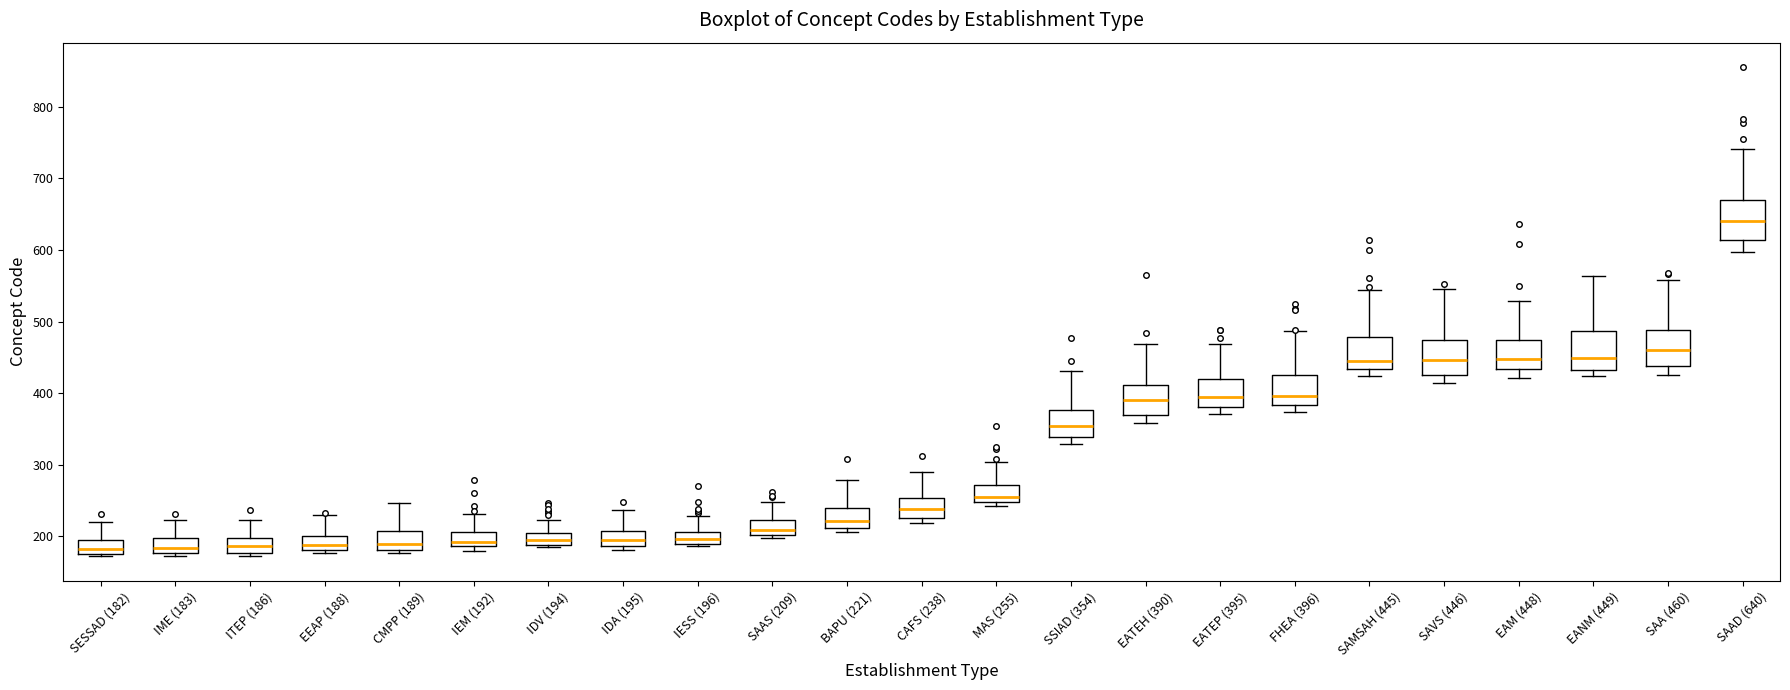

Where is the lower edge of the box for EATEH (390) on the y-axis? The values are not printed on the chart, so give them approximately, as read against the axis.

370